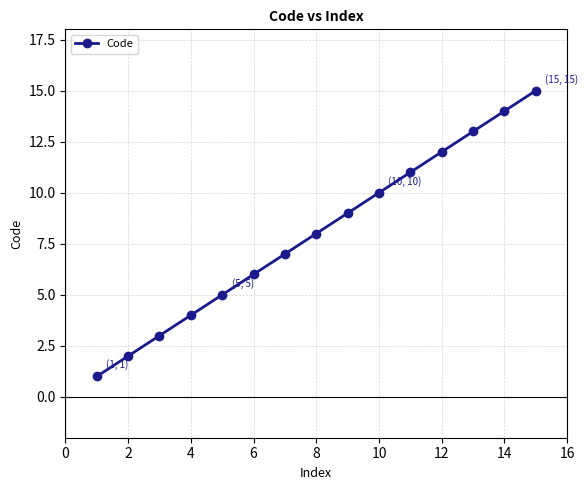

True or false: the data has more than 2 interior local peaks.

False